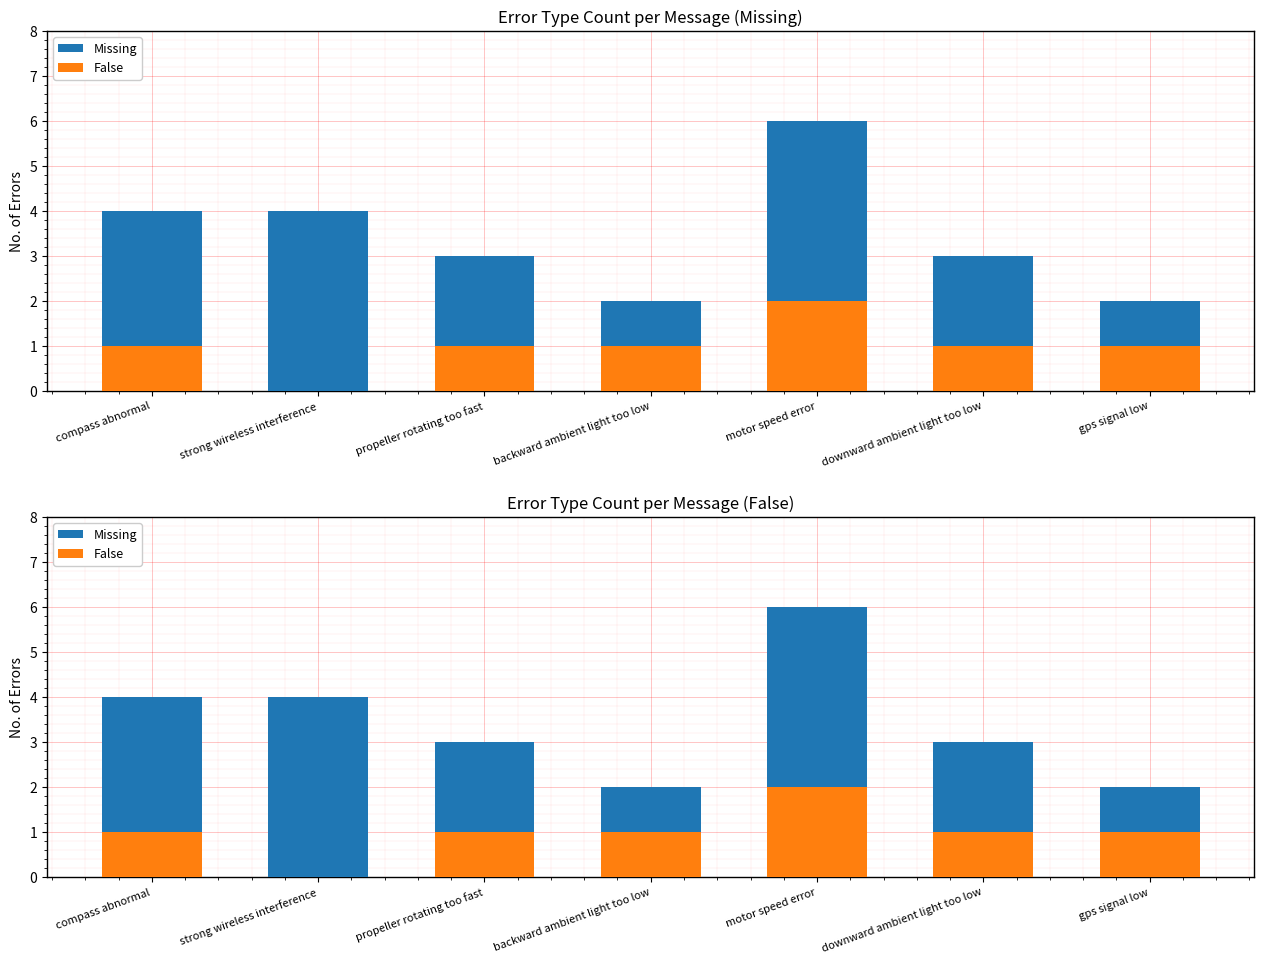

How many groups of bars are there?

7